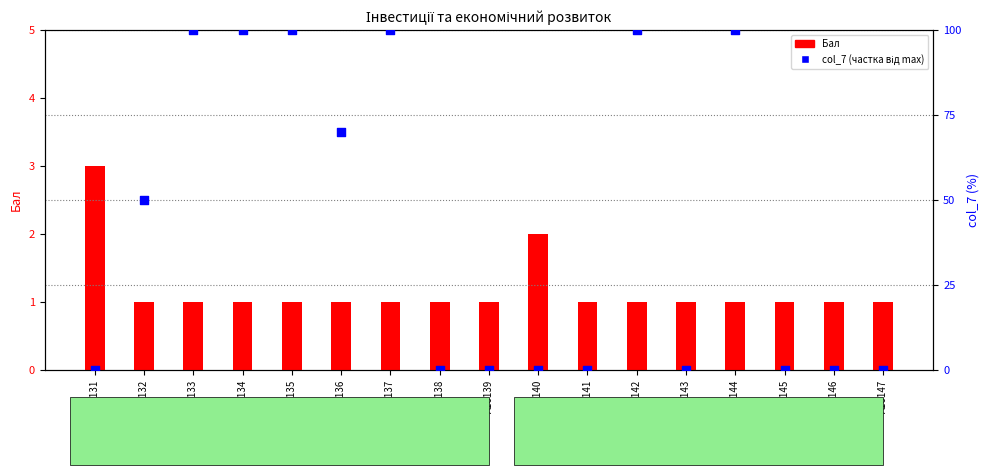

At how many categories does at least one series exceed 48?

8